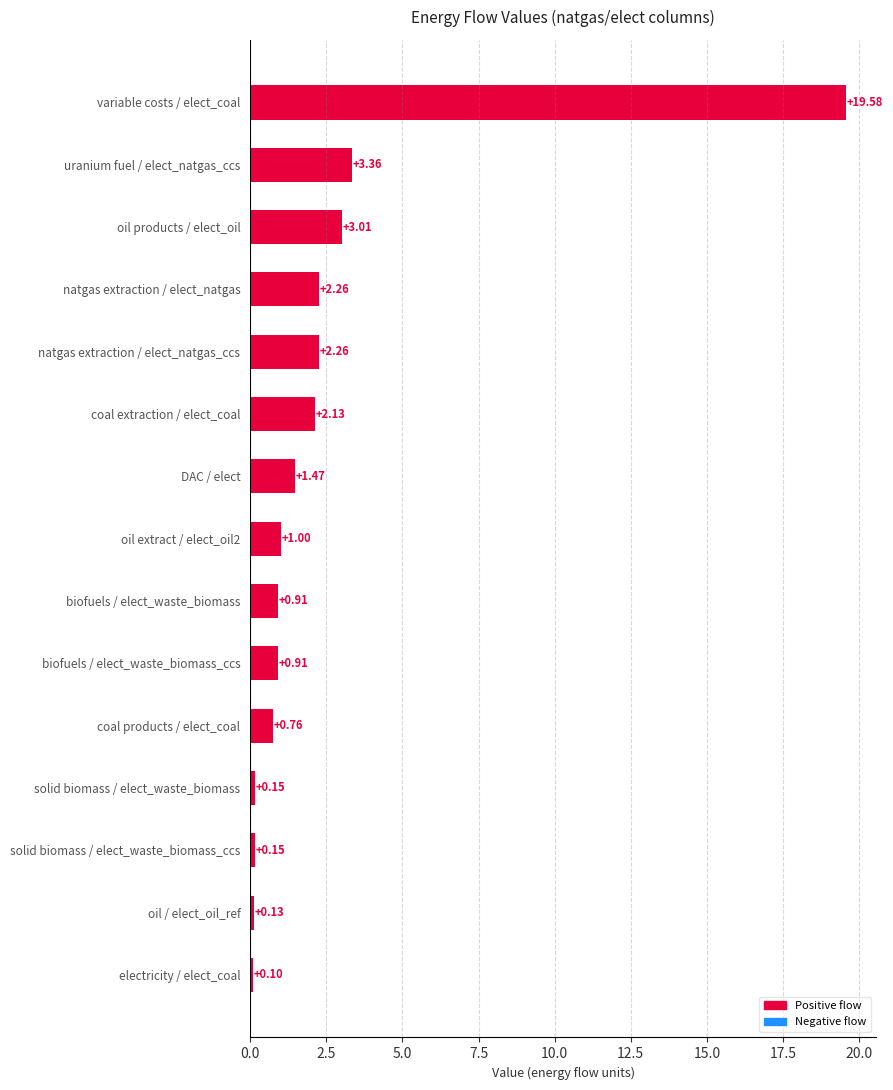

Which label corresponds to the smallest value in the chart?

electricity / elect_coal